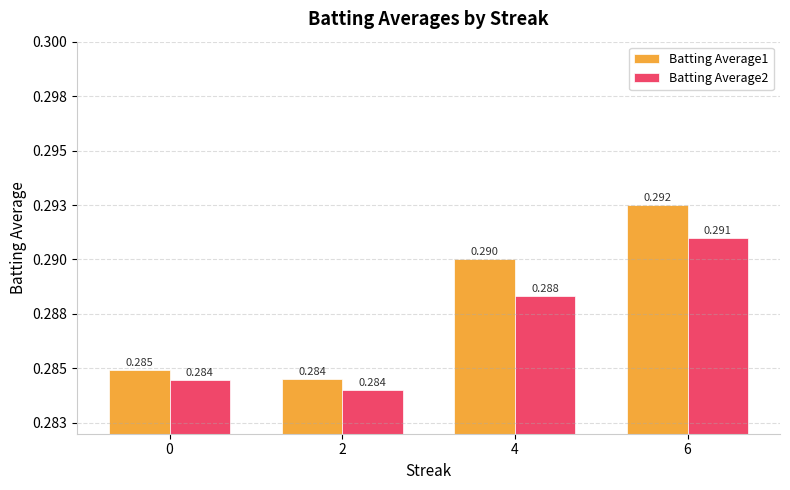

What are all the series names shown in the legend?

Batting Average1, Batting Average2